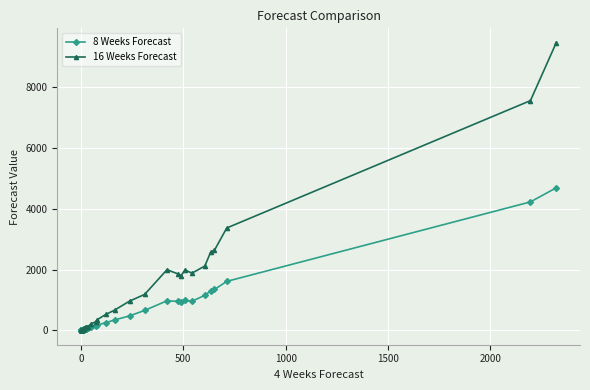

Reading right to left, extract all data points from this chart.

8 Weeks Forecast: 4693	4229	1612	1346	1294	1155	958	984	944	953	972	657	476	342	253	170	146	101	67	51	57	54	33	28	27	24	23	27	16	10	11	7	7	4	3	3	0	0	0	0
16 Weeks Forecast: 9470	7564	3370	2639	2570	2118	1883	1988	1803	1857	1997	1184	962	666	523	348	284	209	120	99	121	110	66	56	57	48	43	57	31	19	27	17	15	7	6	5	0	0	0	0